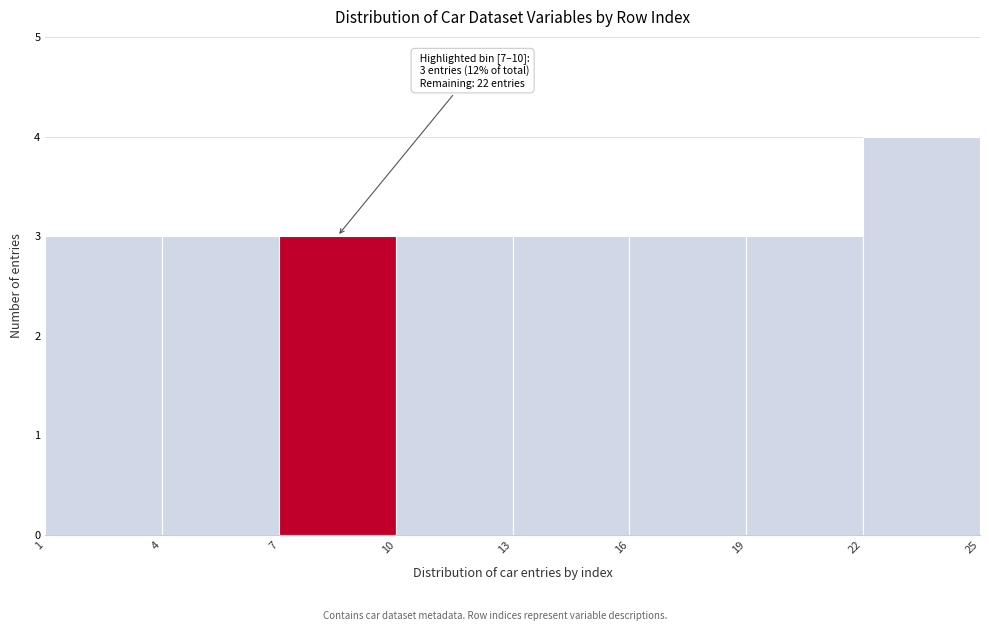

Which range on the x-axis has the tallest bar?

22 to 25